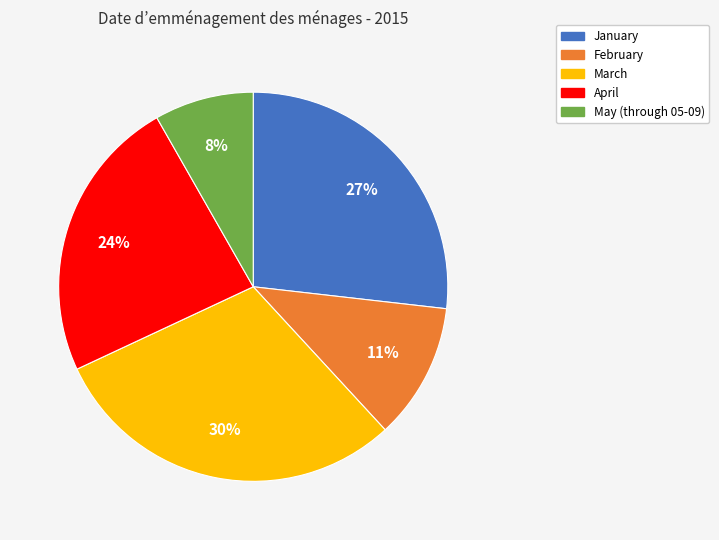

To the nearest percent, what is the combined percentage of April and February?

35%